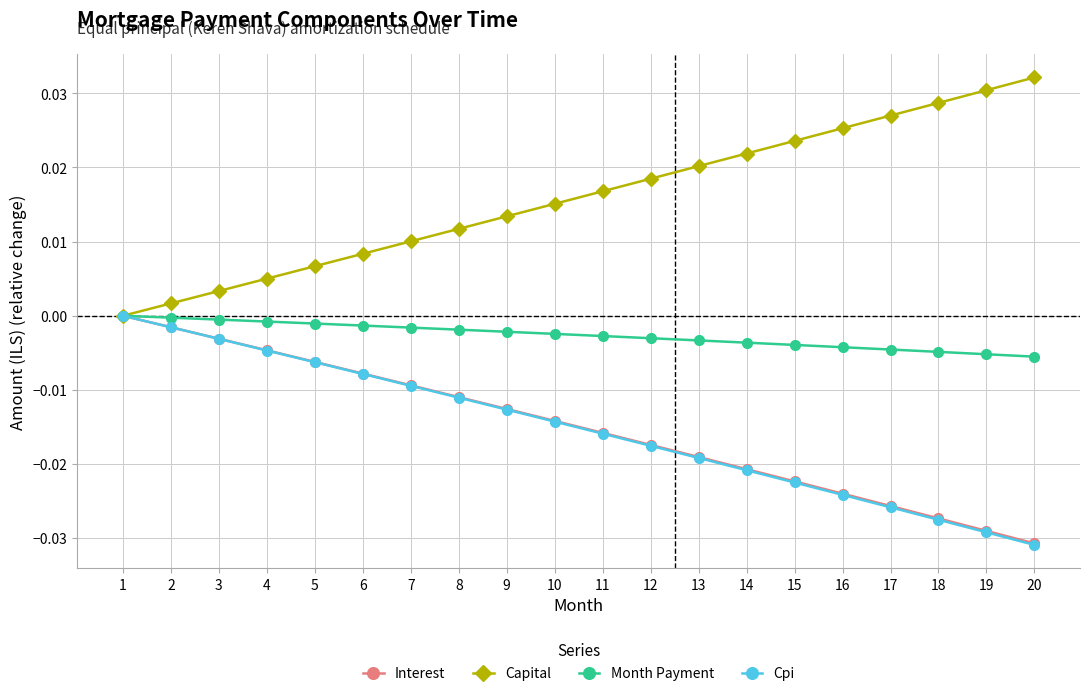

Is the value of Month Payment at 14 greater than the value of Cpi at 19?

Yes